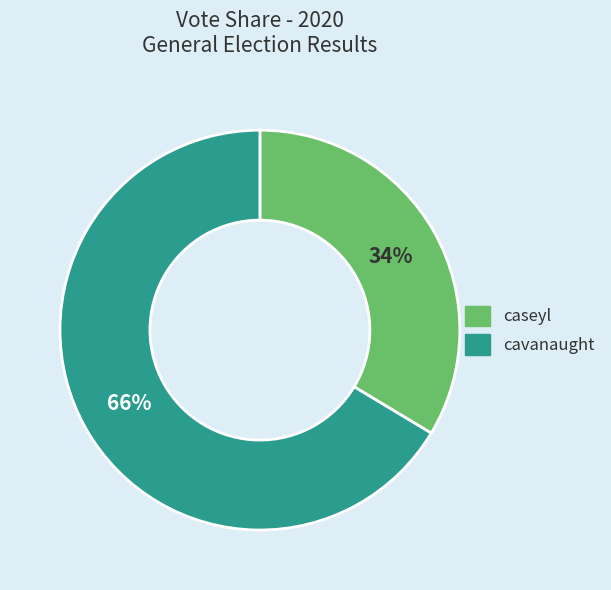

Approximately how many times larger is the value at caseyl compared to cavanaught?

0.5